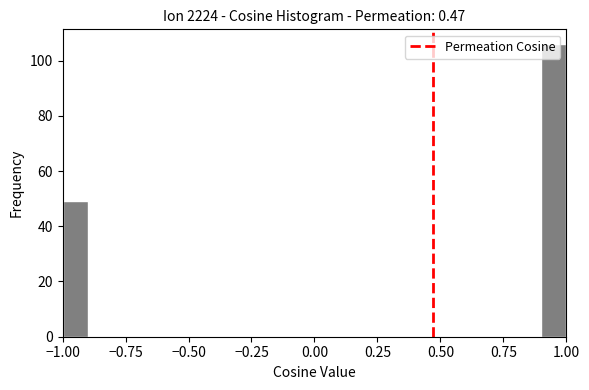

Read against the x-axis, roughly where is the centre of the tallest bar?

0.95